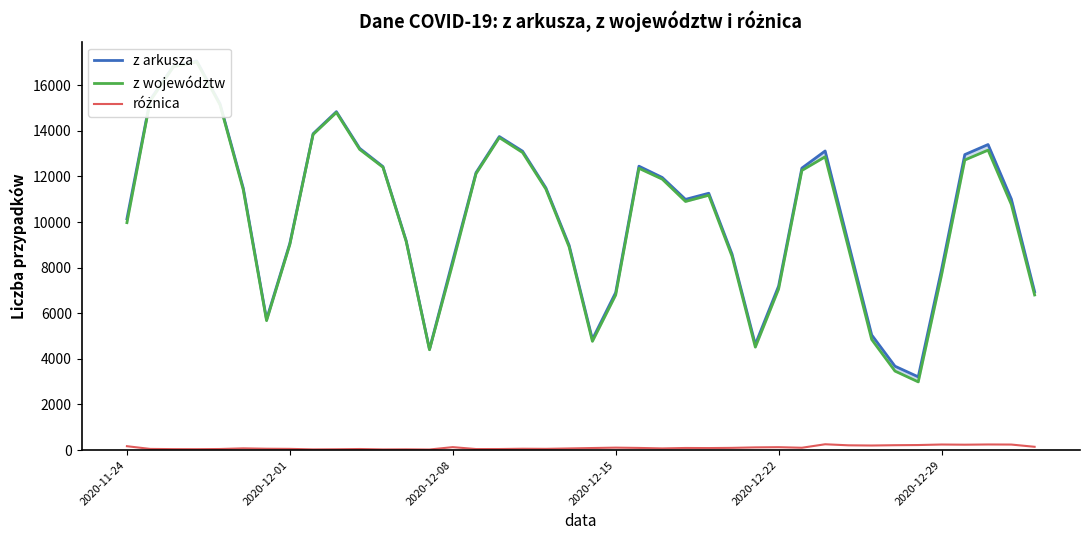

List the series in order of their peak value, lowest first.

różnica, z województw, z arkusza